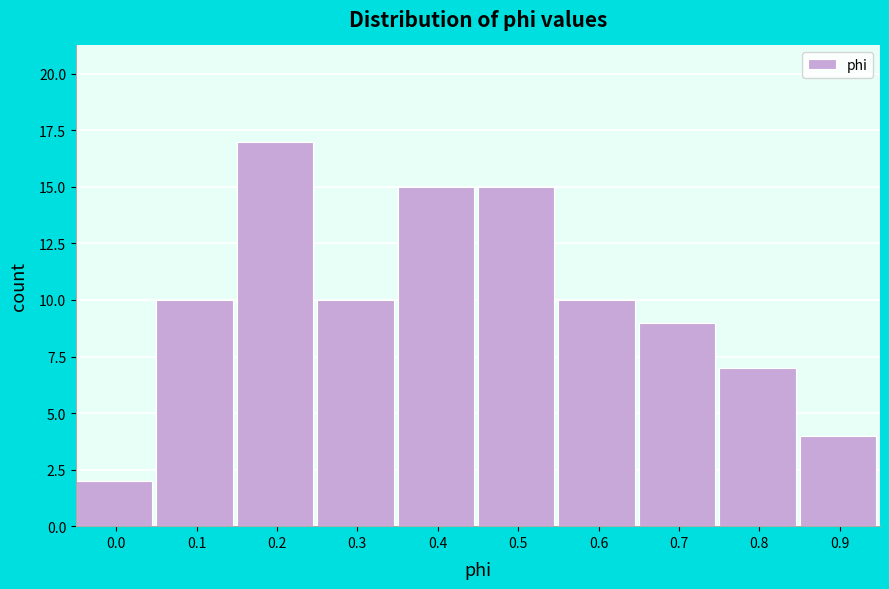

Reading left to right, what are all the values shown in this chart?

0.0=2	0.1=10	0.2=17	0.3=10	0.4=15	0.5=15	0.6=10	0.7=9	0.8=7	0.9=4